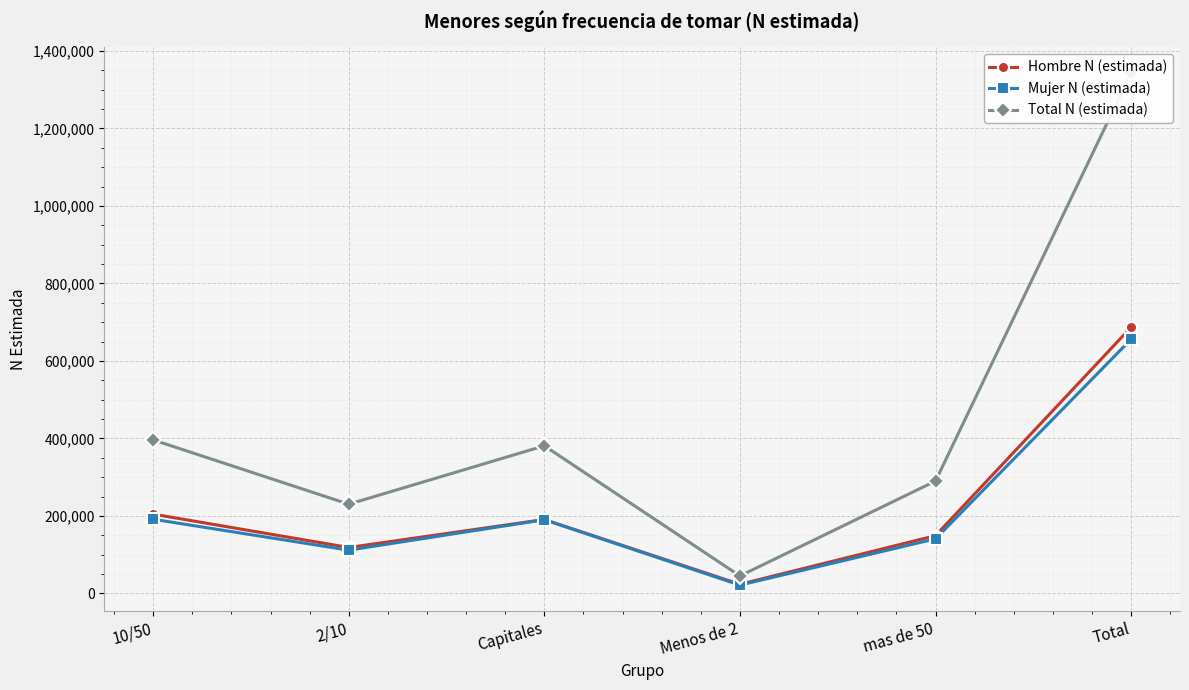

Which label corresponds to the largest value in the chart?

Total